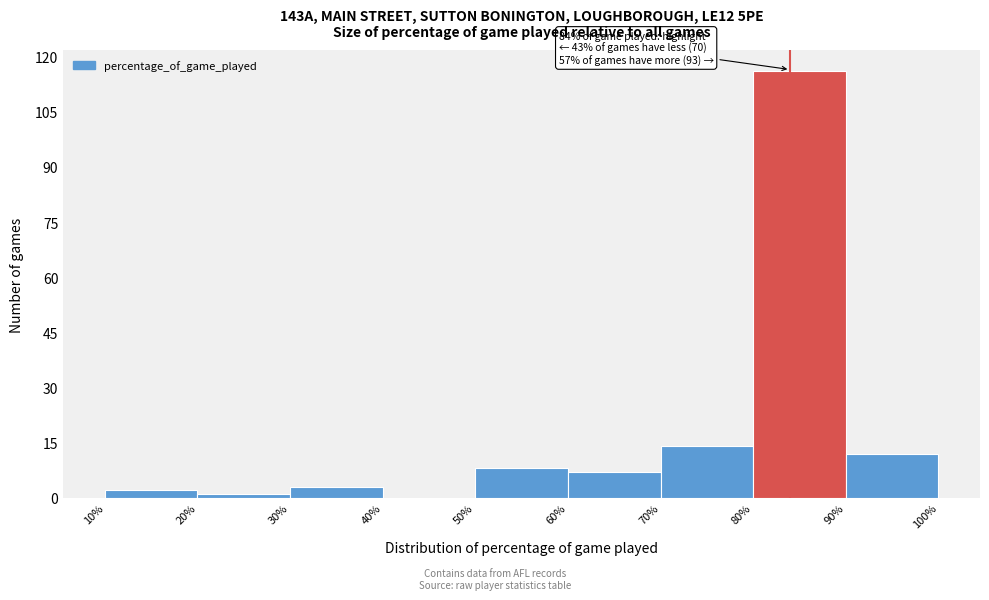

Over which range of the x-axis is the bar tallest?

80% to 90%